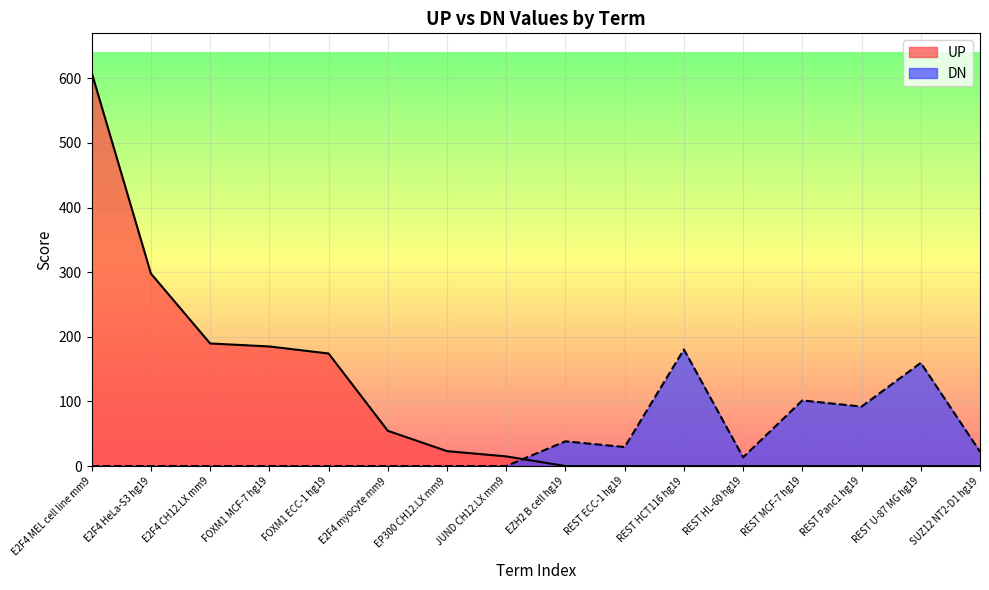

At which category does DN reach its first local peak?

EZH2 B cell hg19